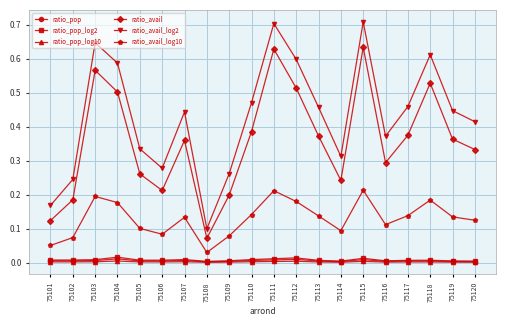

True or false: ratio_avail_log2 has more than 2 interior local peaks.

True